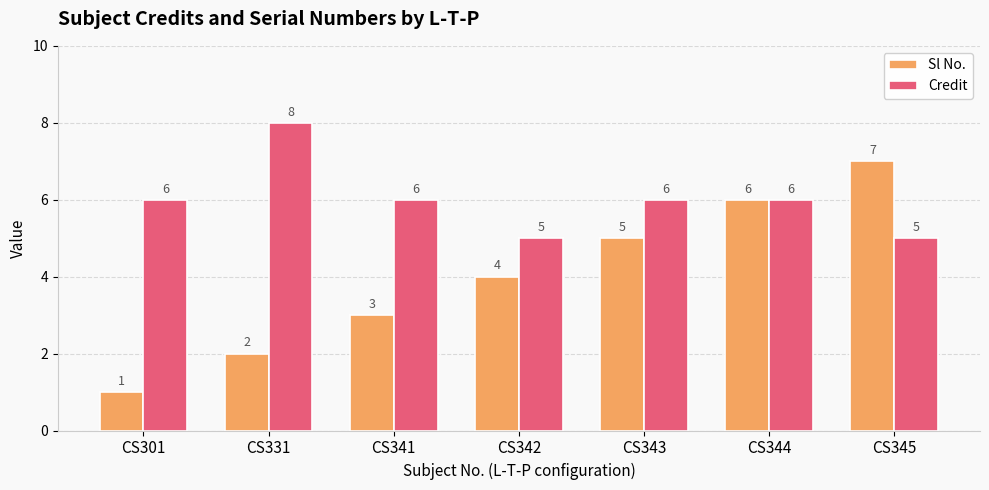

Which category has the highest value across all series?

CS331